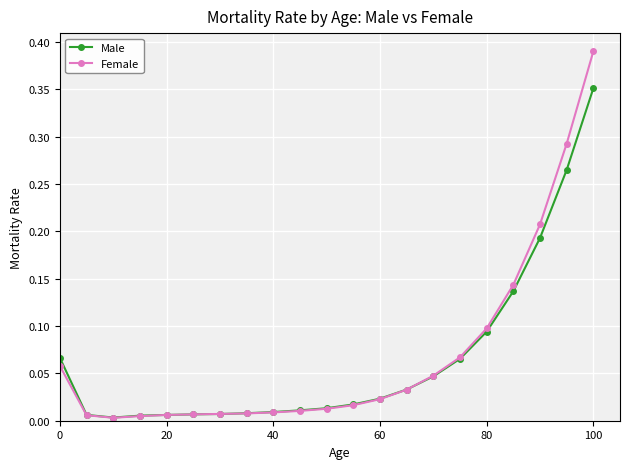

How many lines are shown in the chart?

2